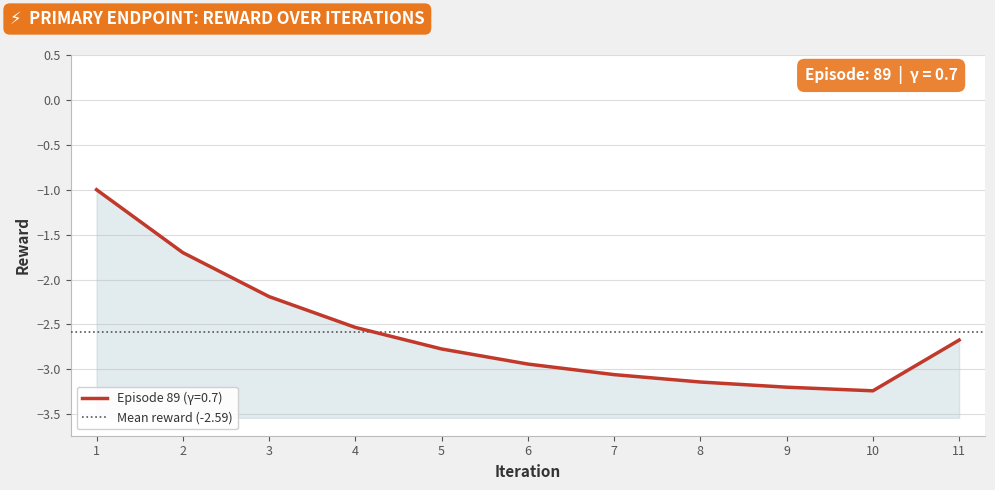

Rank the categories by value from highest to lowest.

1.0, 2.0, 3.0, 4.0, 11.0, 5.0, 6.0, 7.0, 8.0, 9.0, 10.0